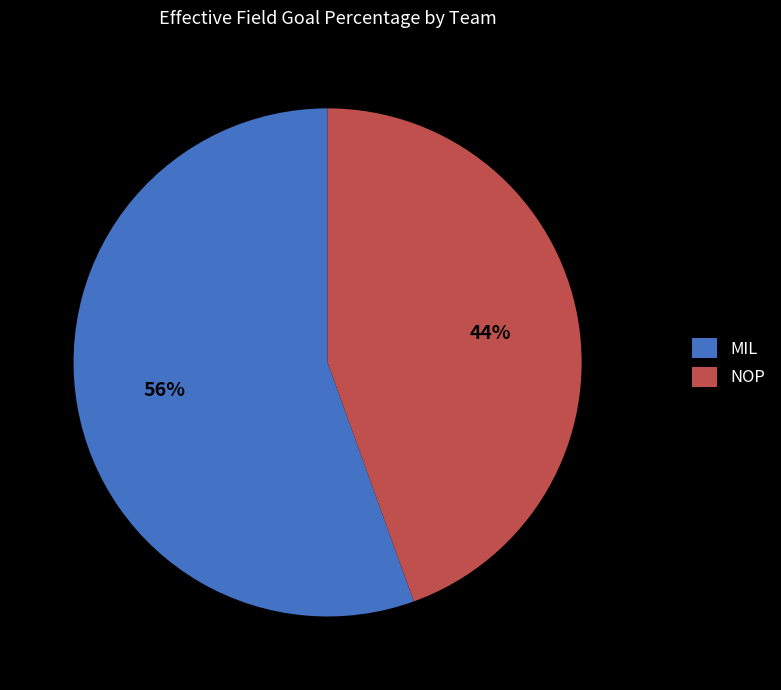

Does any single category account for the majority?

Yes